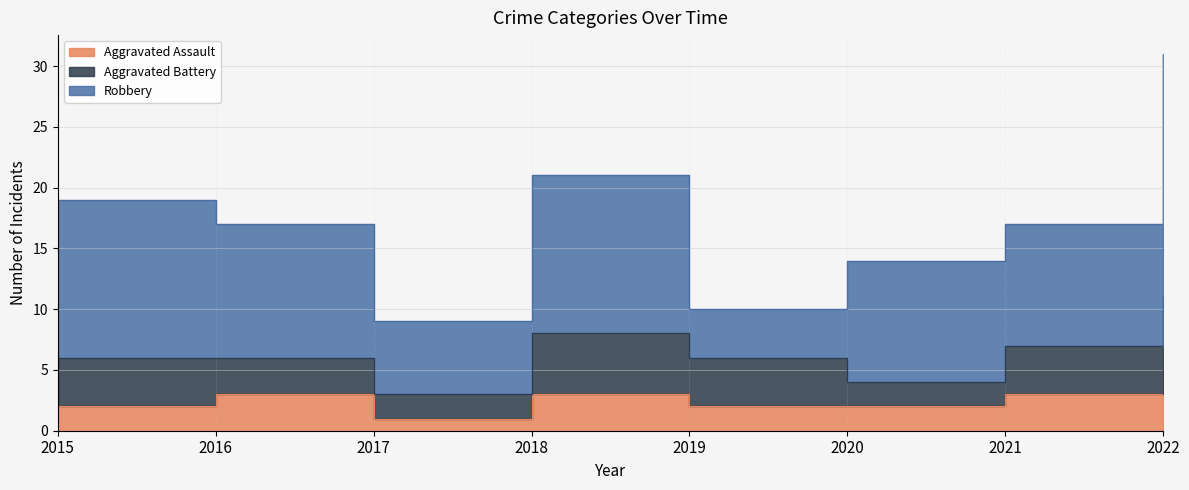

At which category does Aggravated Assault reach its first local valley?

2017